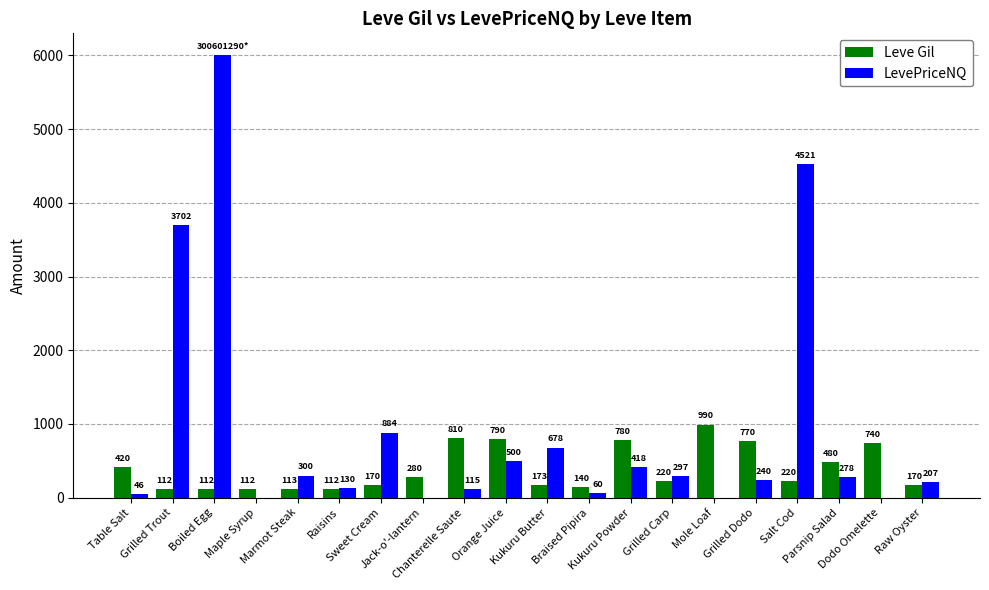

What is the total value across all series at Dodo Omelette?

740.0